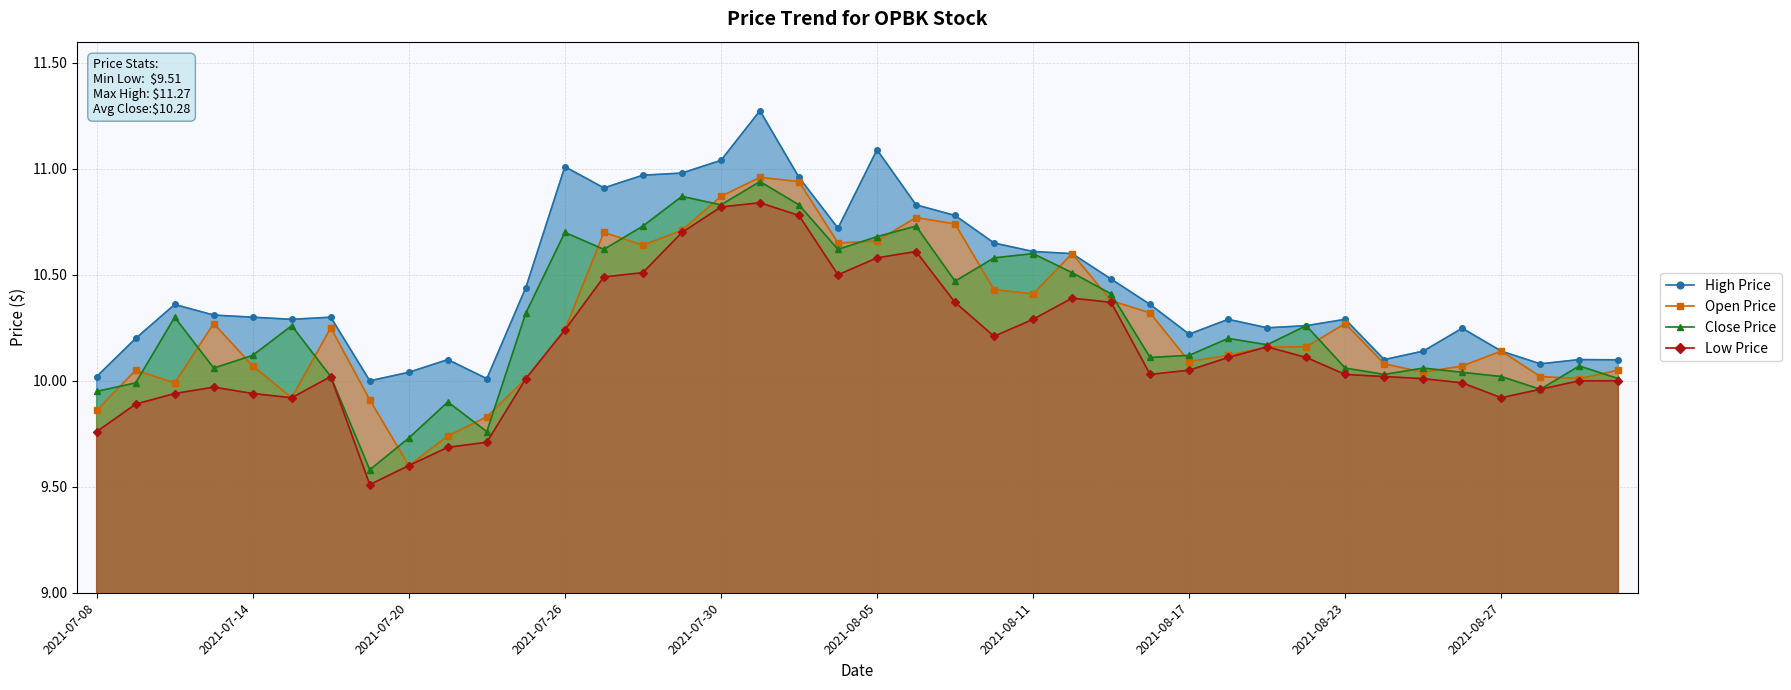

Which series has the largest range (max minus min)?

Open Price